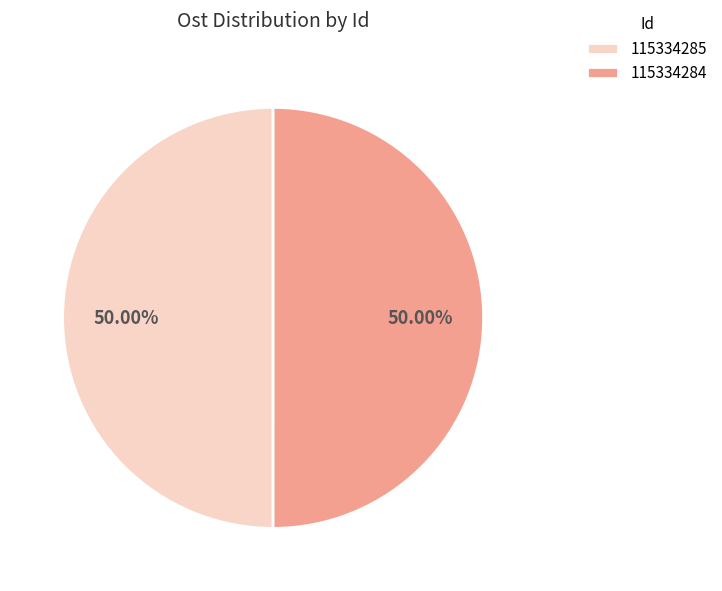

What percentage is NOT represented by 115334285?

50.0%